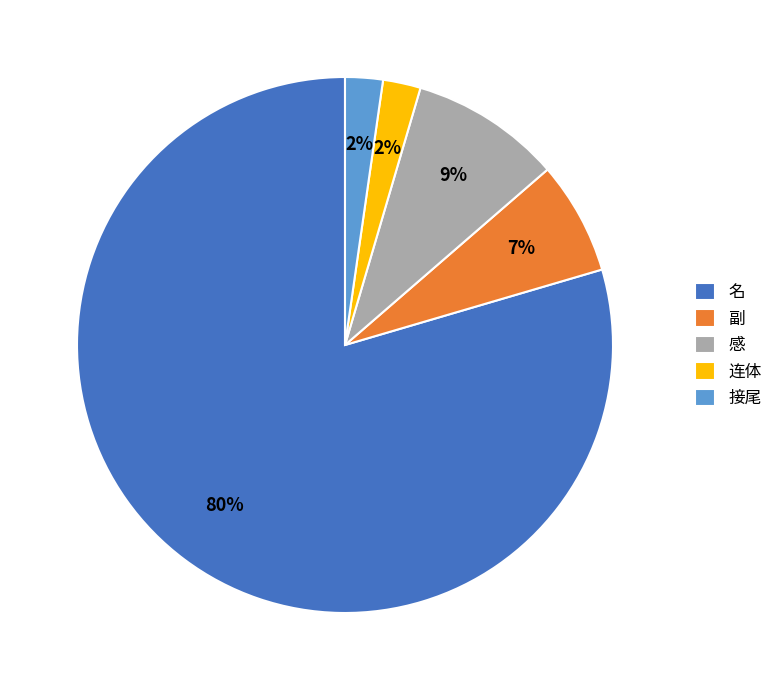

Is the sum of 连体 and 感 greater than half?

No